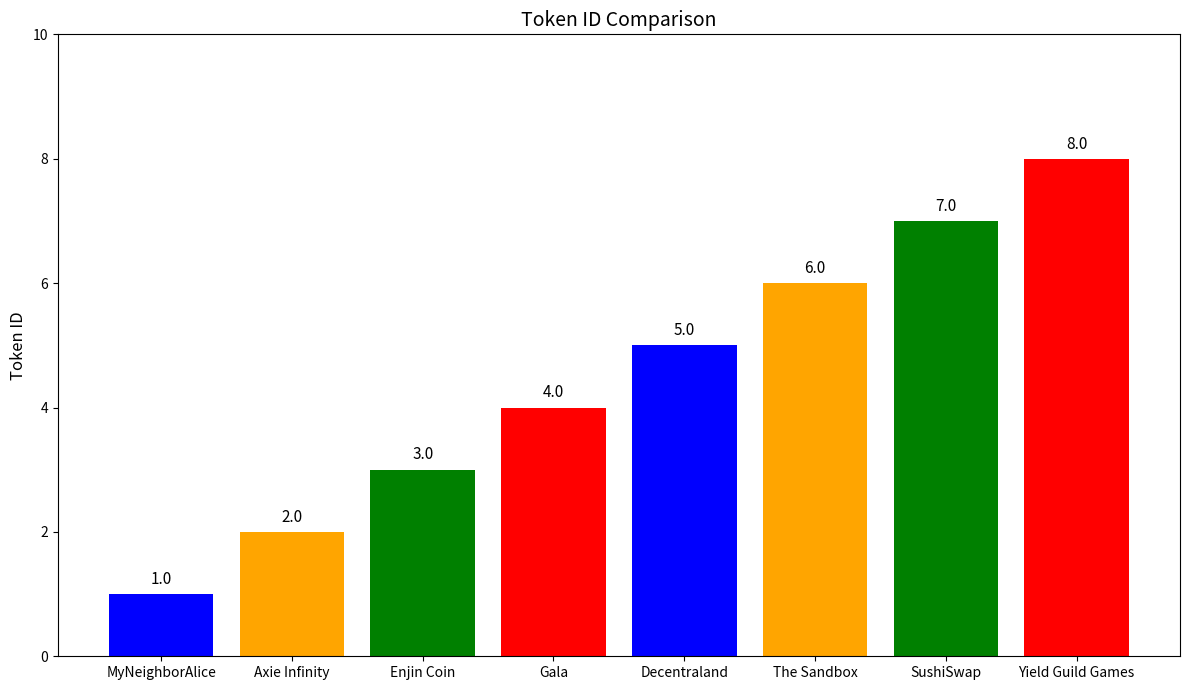

Is it true that the value at SushiSwap is 3?

False